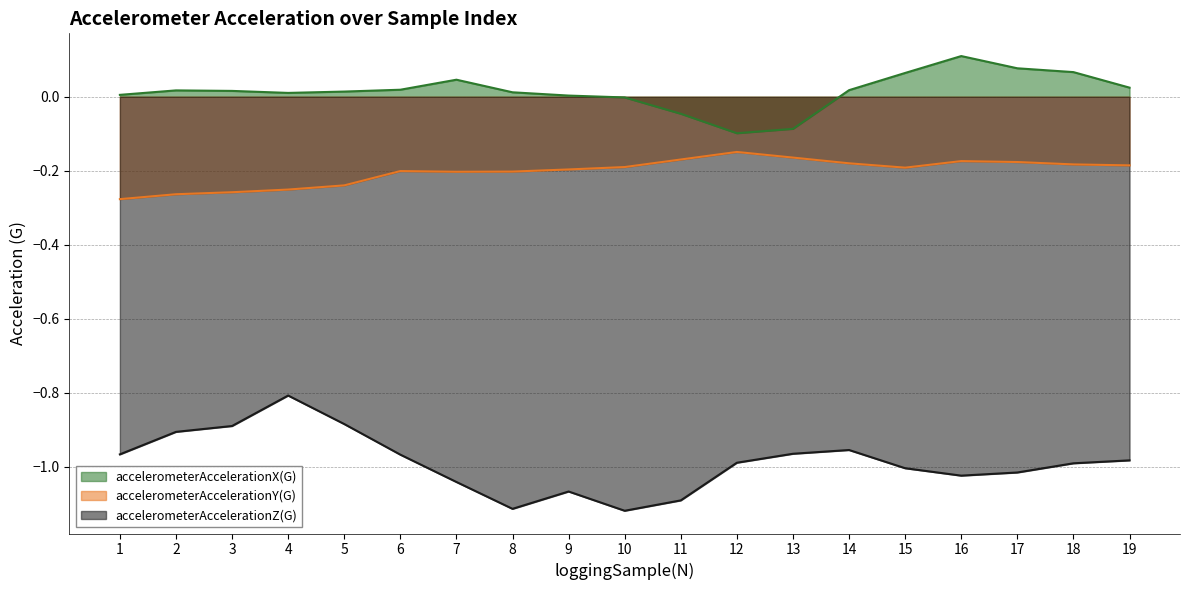

What is the minimum value shown in the chart?

-1.1